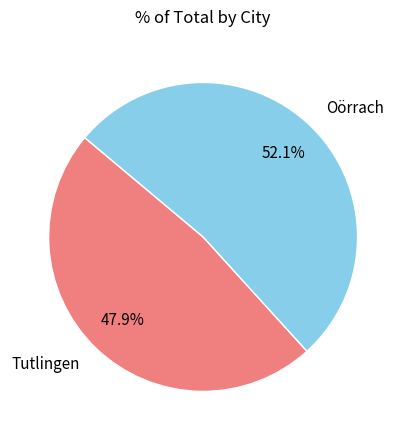

What is the ratio of the value at Oörrach to the value at Tutlingen?

1.1